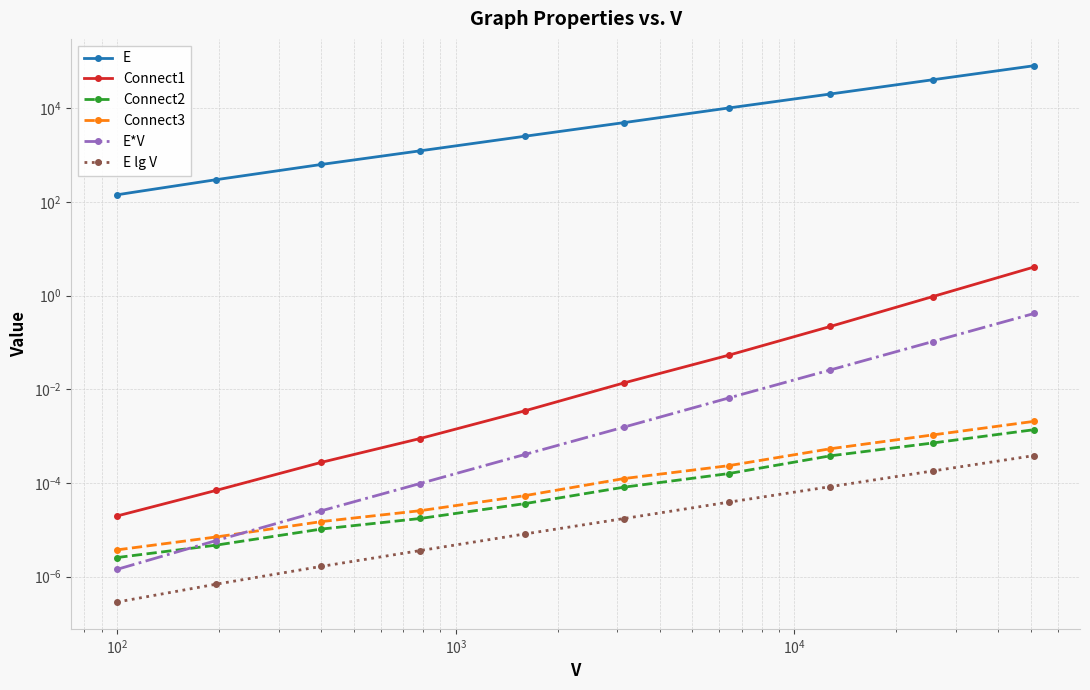

True or false: Connect2 has more than 1 points higher than both neighbors.

False